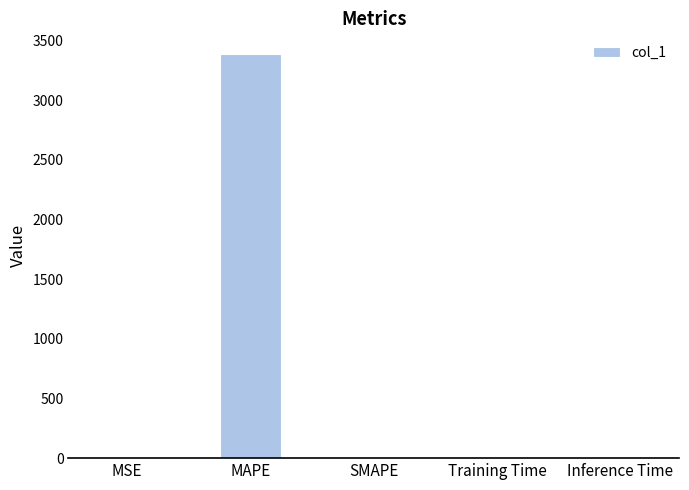

Is it true that the value at SMAPE is 0.0?

True